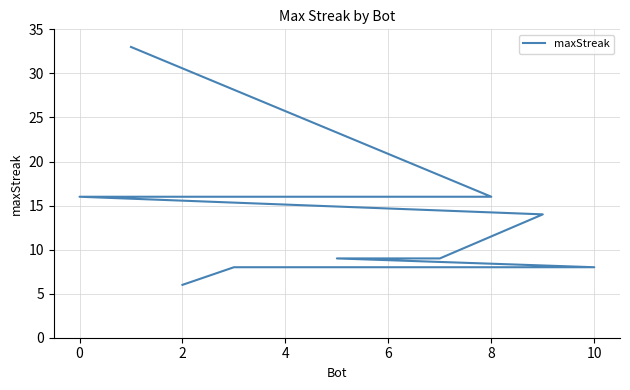

What is the smallest value displayed?

6